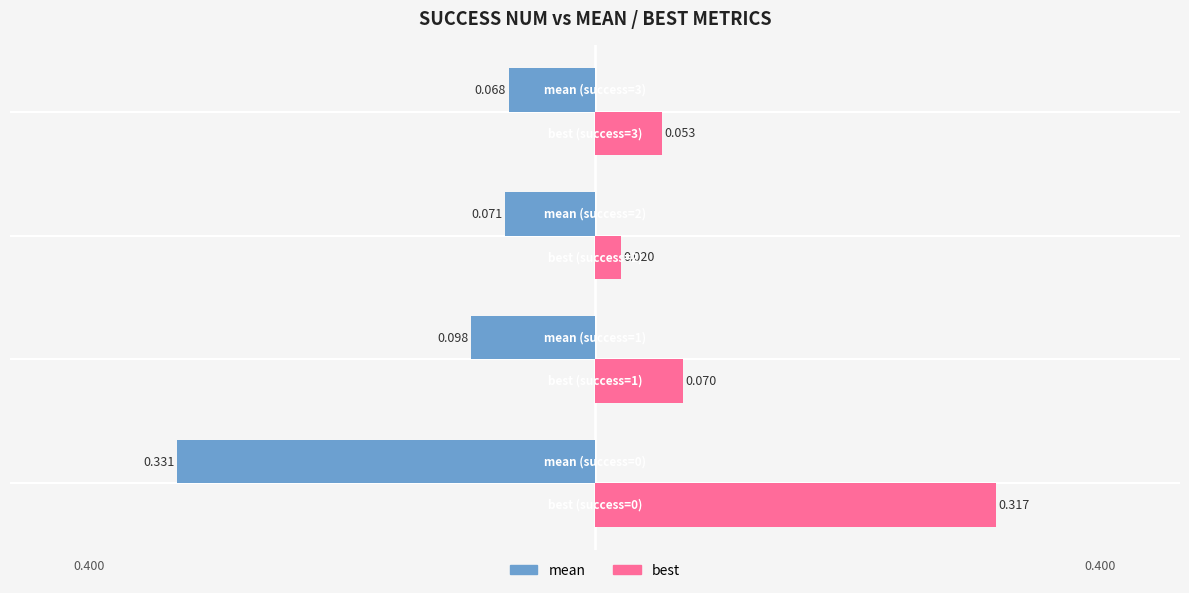

Which series has the largest total across all categories?

best